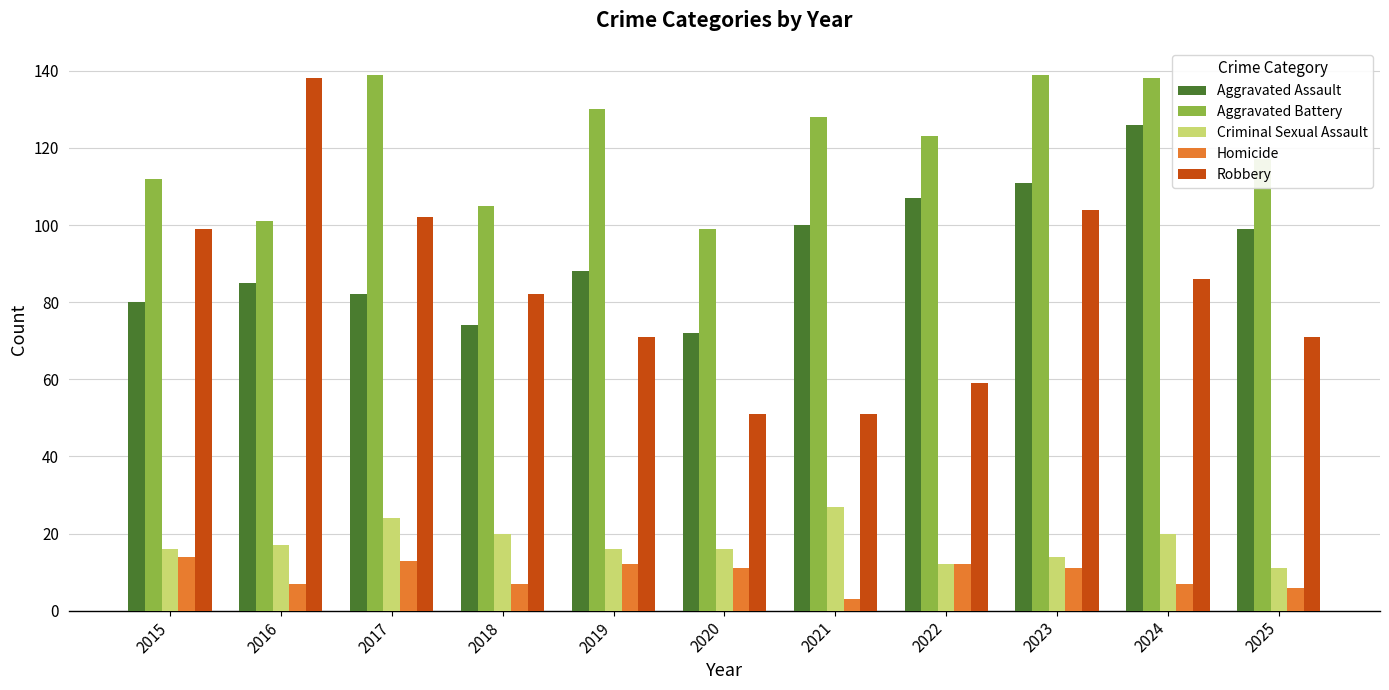

Reading left to right, list all the values displayed in this chart.

Aggravated Assault: 80	85	82	74	88	72	100	107	111	126	99
Aggravated Battery: 112	101	139	105	130	99	128	123	139	138	117
Criminal Sexual Assault: 16	17	24	20	16	16	27	12	14	20	11
Homicide: 14	7	13	7	12	11	3	12	11	7	6
Robbery: 99	138	102	82	71	51	51	59	104	86	71